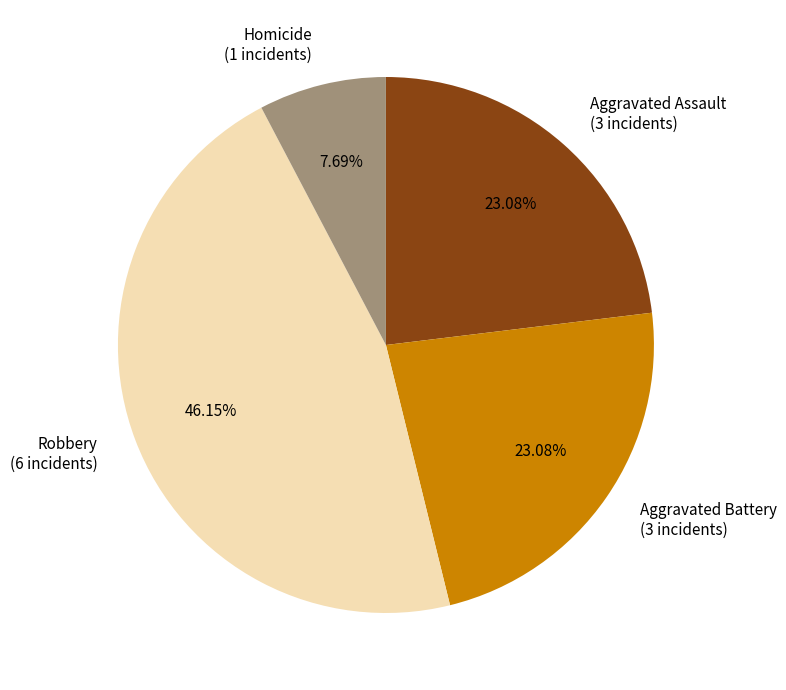

Which has a higher value, Homicide or Robbery?

Robbery